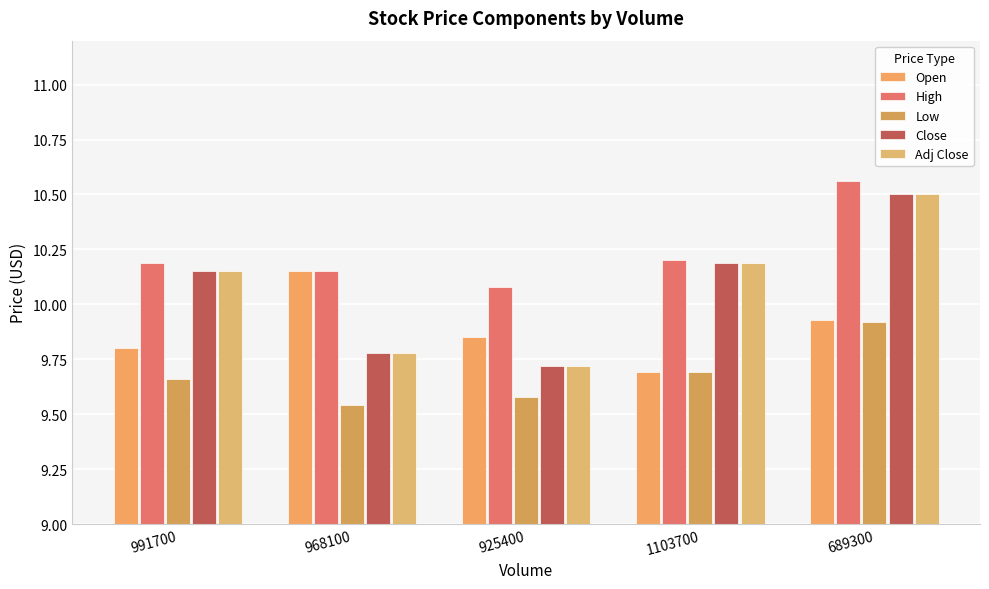

How many High values are between 10 and 11?

5